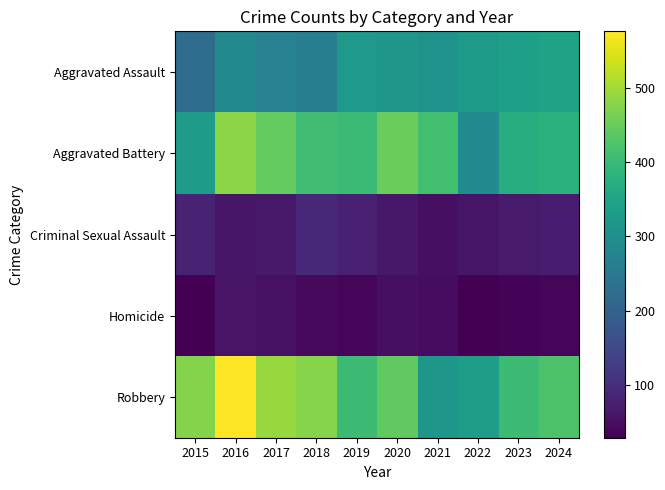

Reading left to right, what are all the values shown in this chart?

Aggravated Assault: 2015=222	2016=289	2017=271	2018=262	2019=323	2020=319	2021=310	2022=327	2023=337	2024=344
Aggravated Battery: 2015=332	2016=481	2017=445	2018=408	2019=401	2020=450	2021=411	2022=292	2023=370	2024=379
Criminal Sexual Assault: 2015=81	2016=63	2017=66	2018=90	2019=79	2020=64	2021=52	2022=61	2023=69	2024=71
Homicide: 2015=29	2016=58	2017=54	2018=42	2019=38	2020=51	2021=47	2022=29	2023=35	2024=37
Robbery: 2015=474	2016=576	2017=491	2018=476	2019=403	2020=442	2021=318	2022=334	2023=404	2024=423